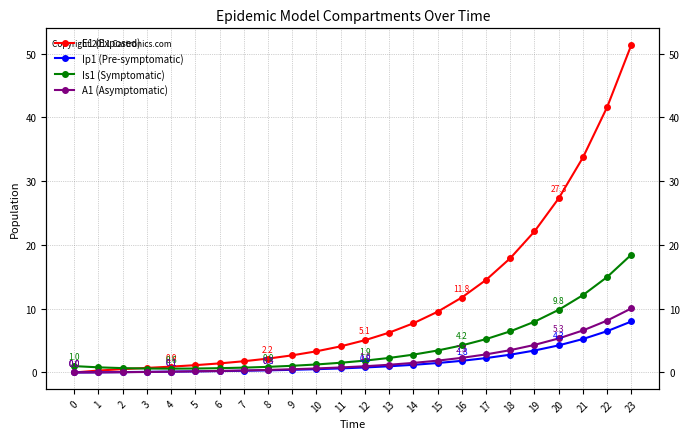

True or false: Ip1 (Pre-symptomatic) has a value of 2.4 at 16.

False